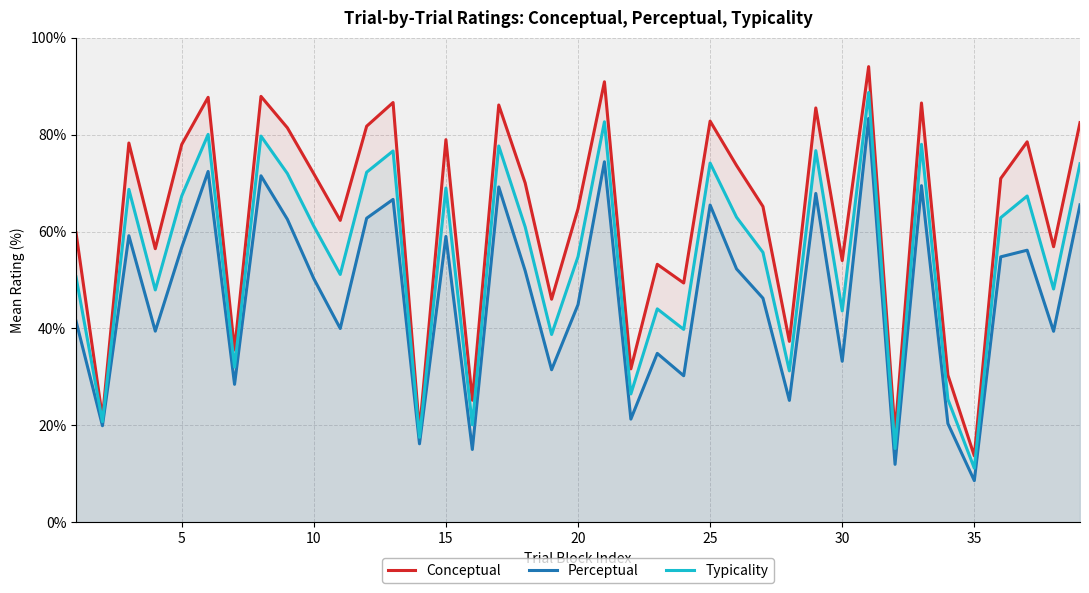

Which category has the lowest value in the Perceptual series?

35